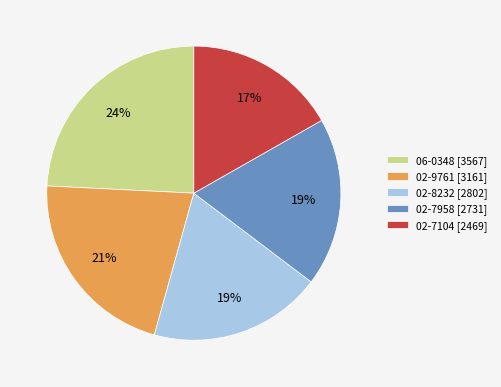

How many slices are in this pie chart?

5